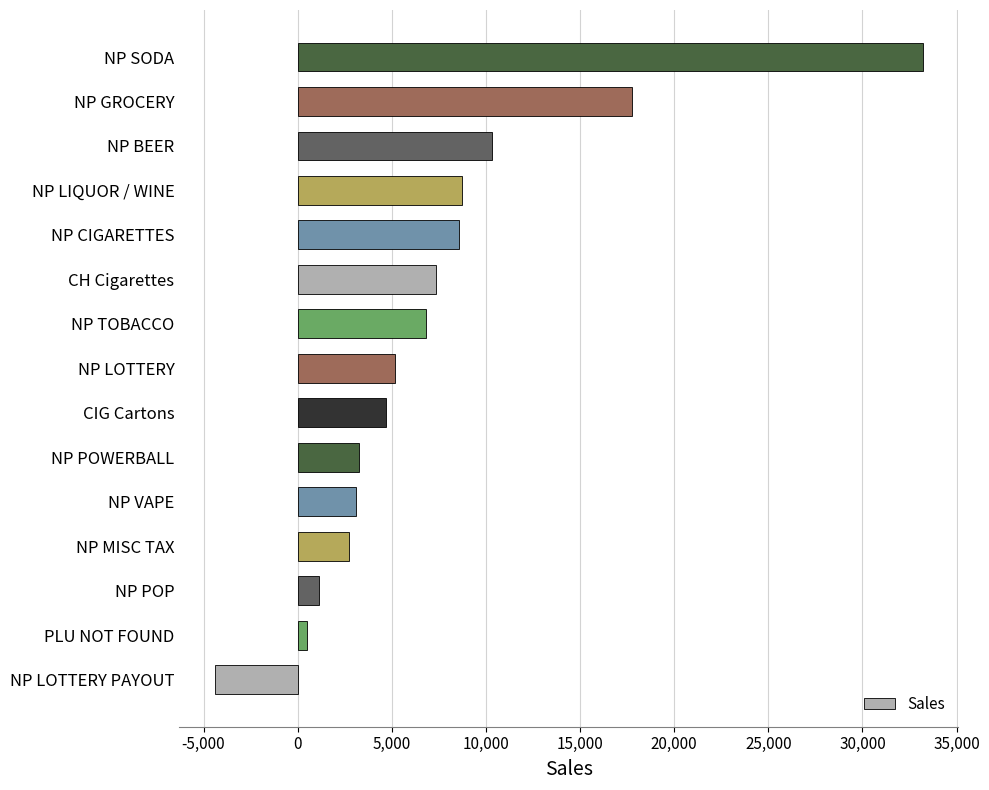

What is the sum of all values?

108935.4